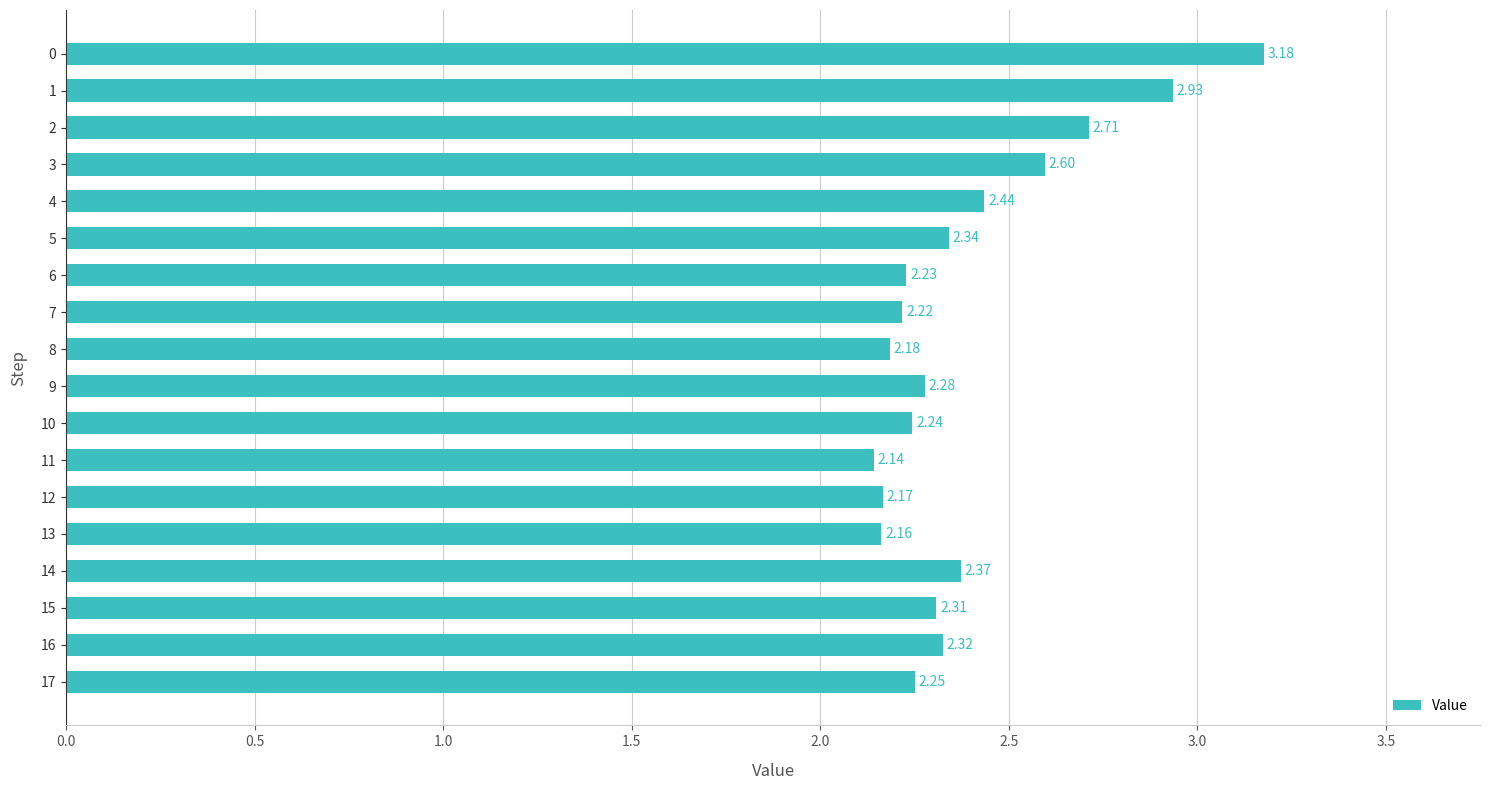

Rank the categories by value from highest to lowest.

0, 1, 2, 3, 4, 14, 5, 16, 15, 9, 17, 10, 6, 7, 8, 12, 13, 11